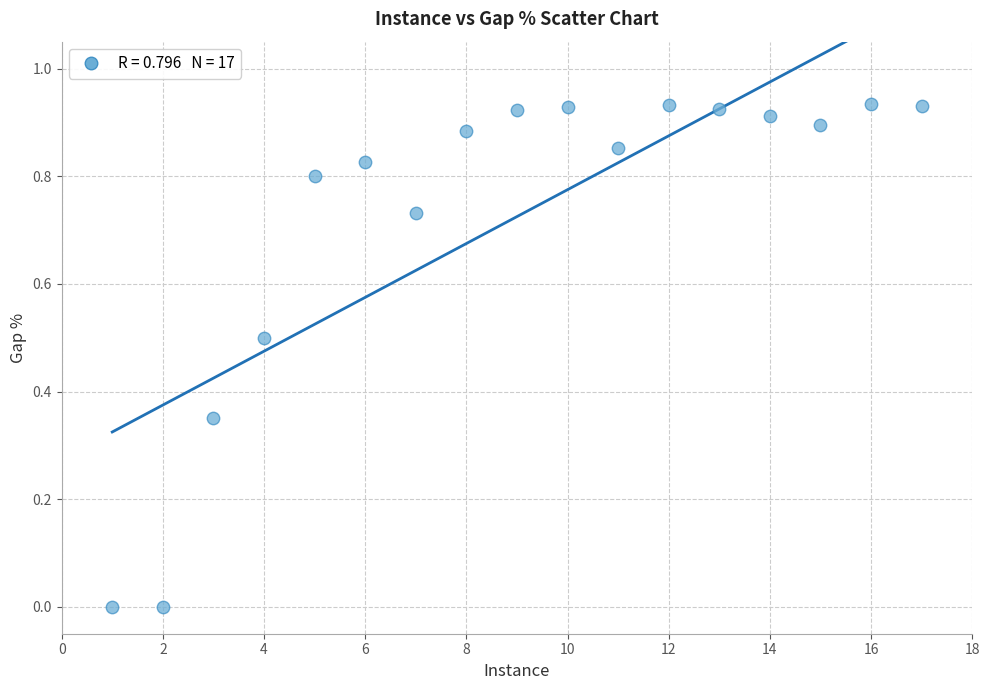

What is the range of X values (max minus min)?

16.0